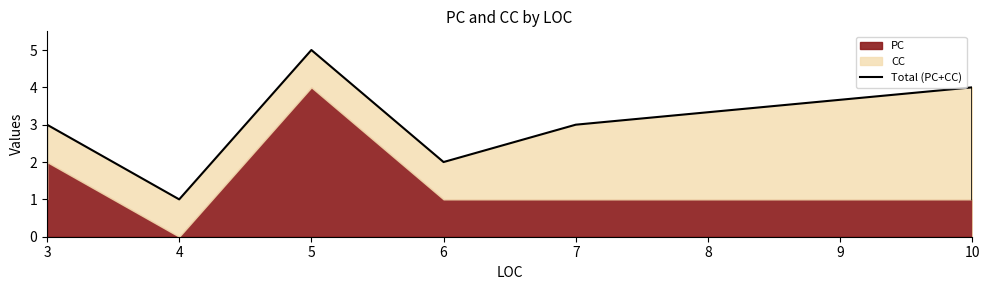

Count the values in the range 1 to 3.

8